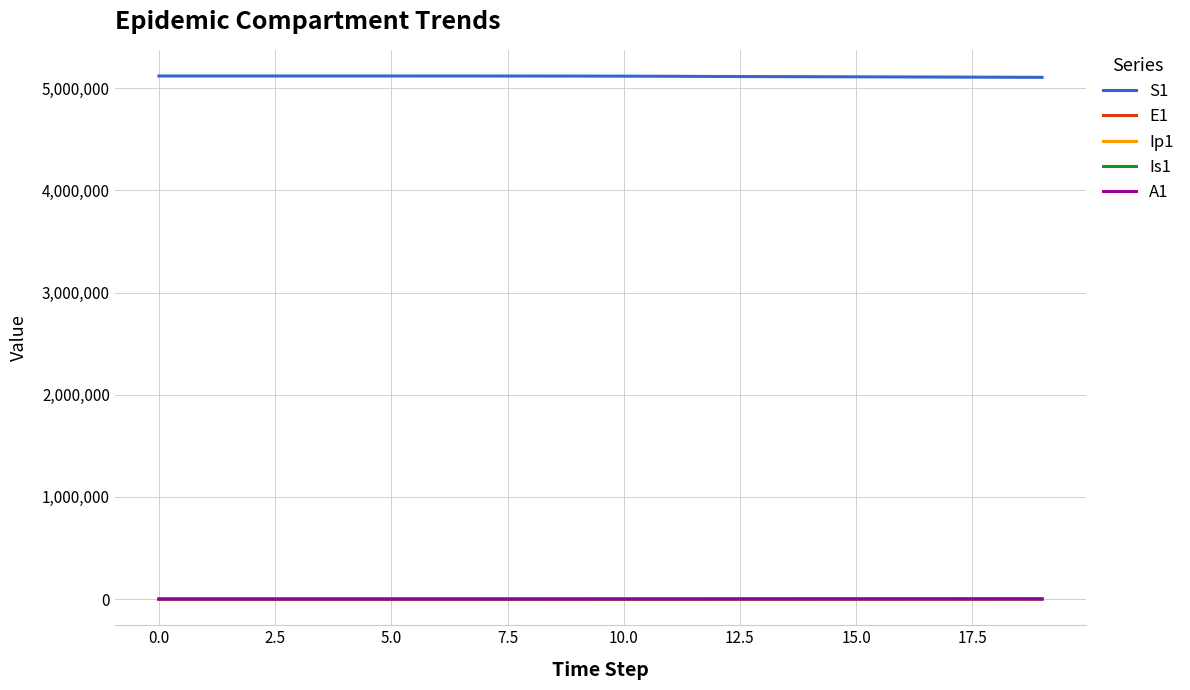

What is the greatest value displayed?

5120500.0